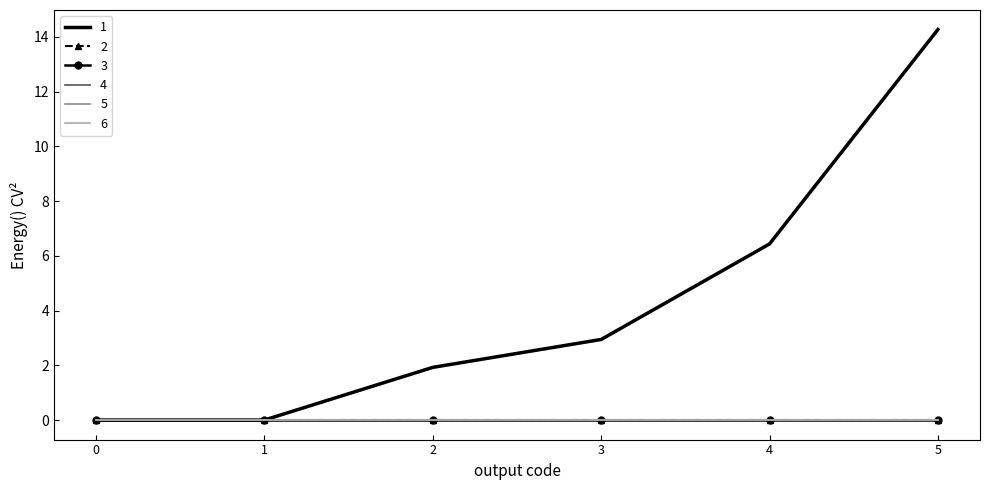

Reading left to right, list all the values displayed in this chart.

1: 0=0.0	1=0.0	2=1.9	3=2.9	4=6.4	5=14.3
2: 0=0.0	1=0.0	2=0.0	3=0.0	4=0.0	5=0.0
3: 0=0.0	1=0.0	2=0.0	3=0.0	4=0.0	5=0.0
4: 0=0.0	1=0.0	2=0.0	3=0.0	4=0.0	5=0.0
5: 0=0.0	1=0.0	2=0.0	3=0.0	4=0.0	5=0.0
6: 0=0.0	1=0.0	2=0.0	3=0.0	4=0.0	5=0.0